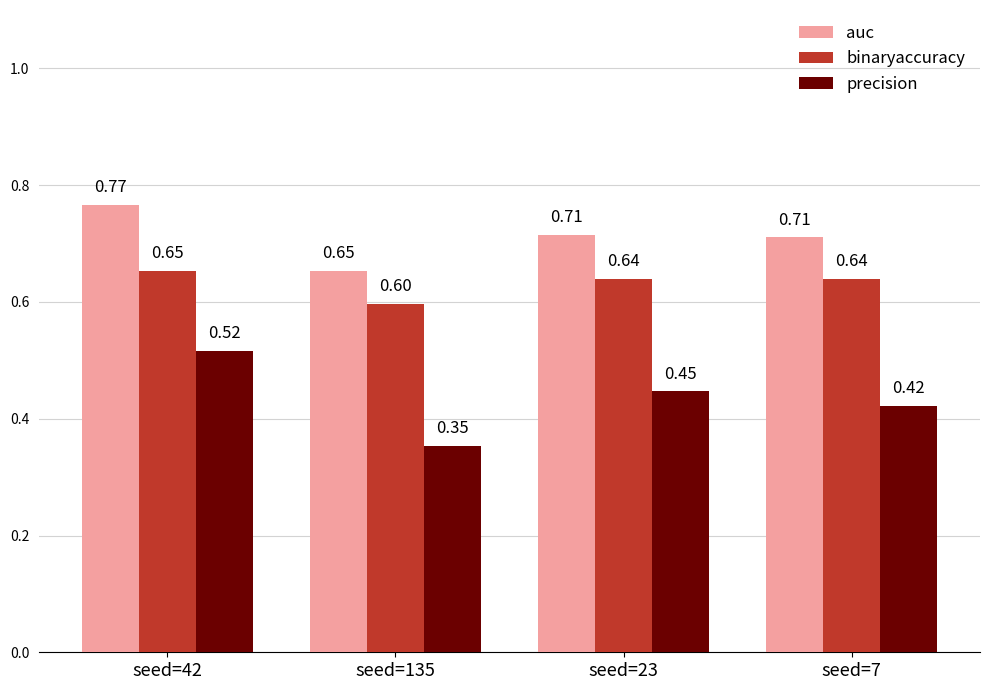

Which category has the highest value in the auc series?

seed=42